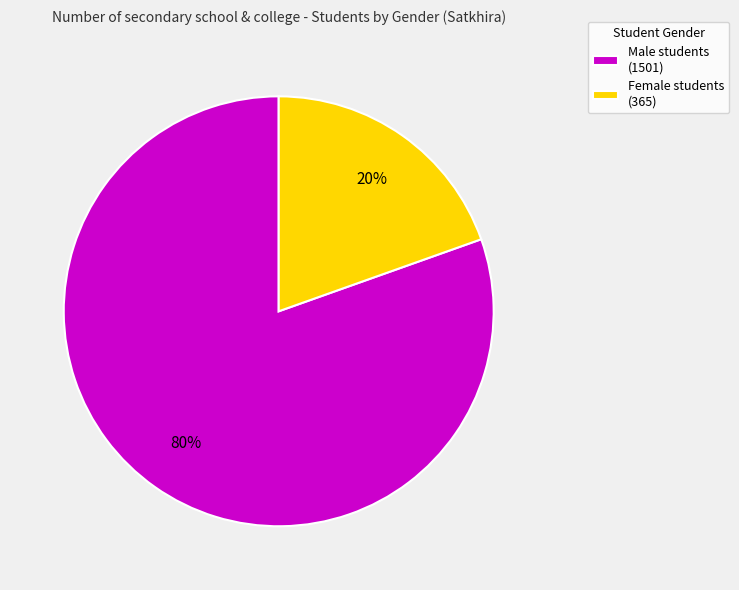

Which category has the smallest portion of the pie?

Female